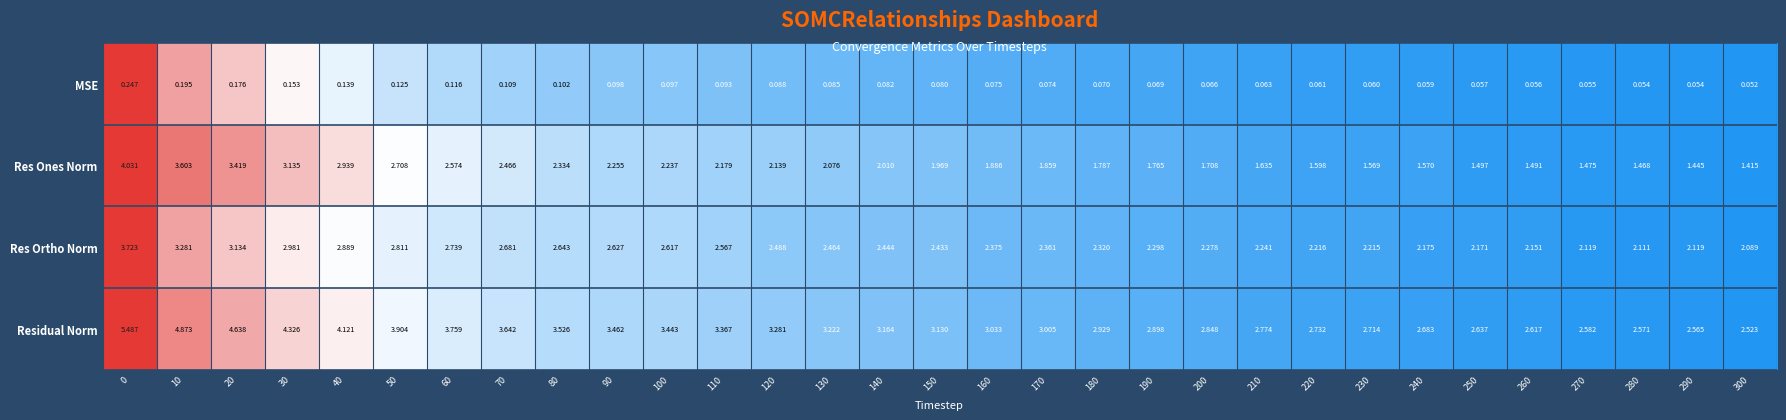

Rank the series at 150 from highest to lowest value.

Residual Norm, Res Ortho Norm, Res Ones Norm, MSE